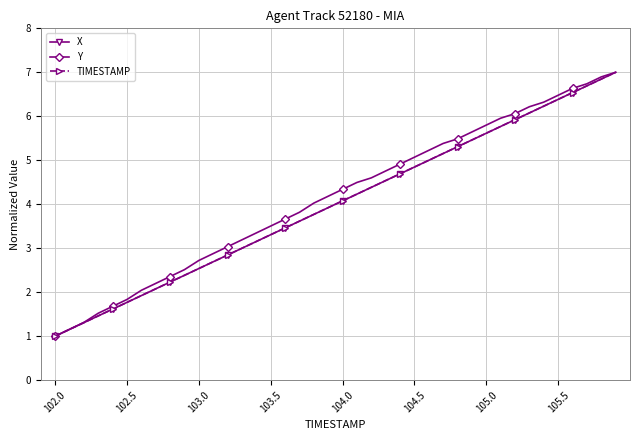

What is the smallest value displayed?

1.0